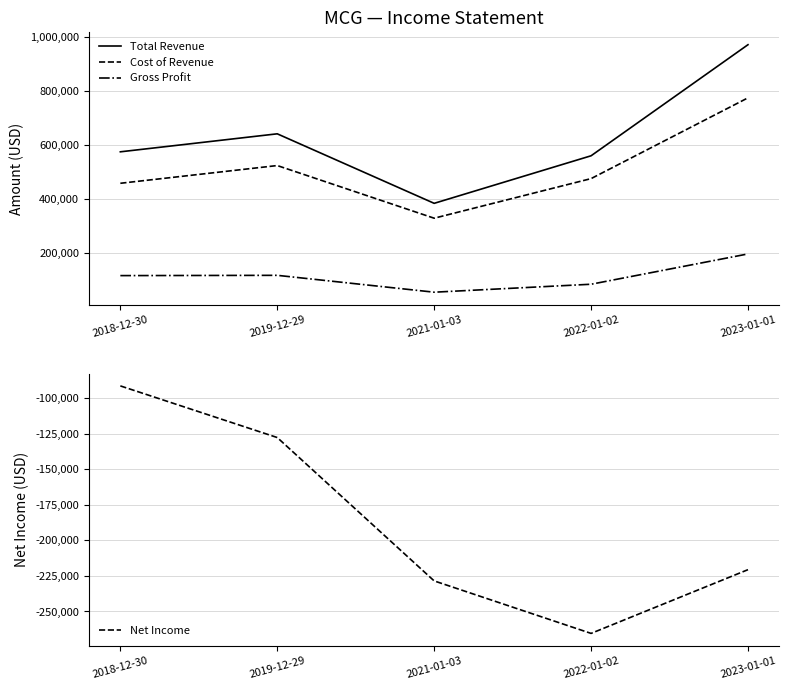

How many lines are shown in the chart?

4